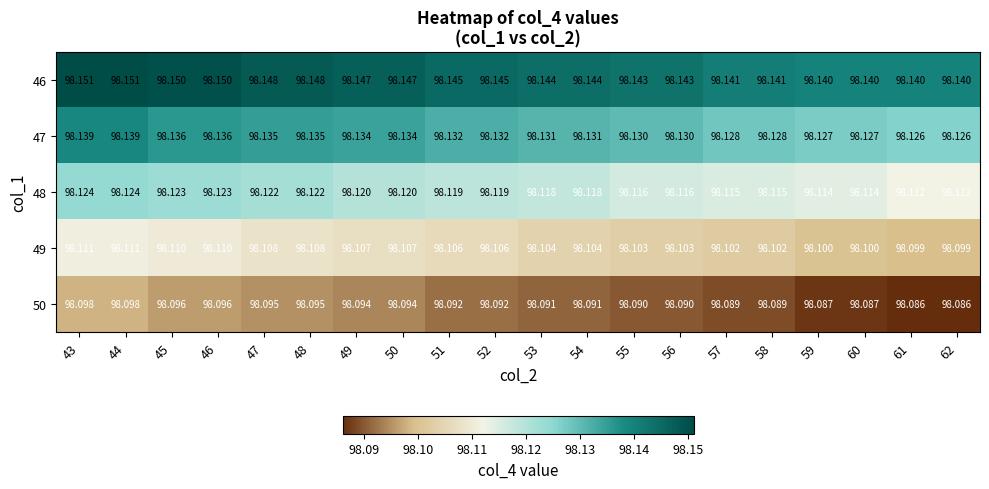

Is the value of 49 at 61 greater than the value of 48 at 56?

No